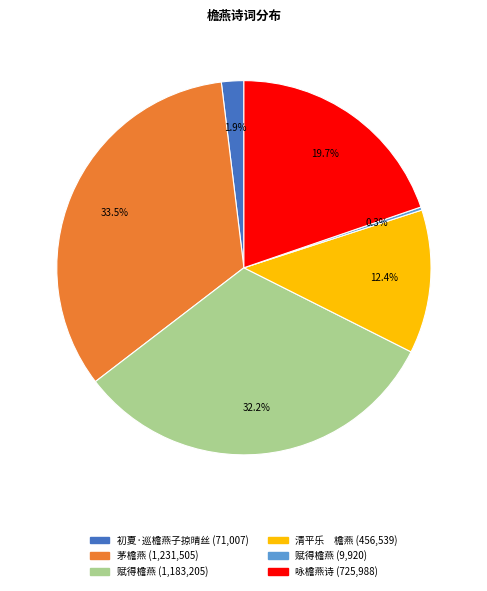

Does any single category account for the majority?

No